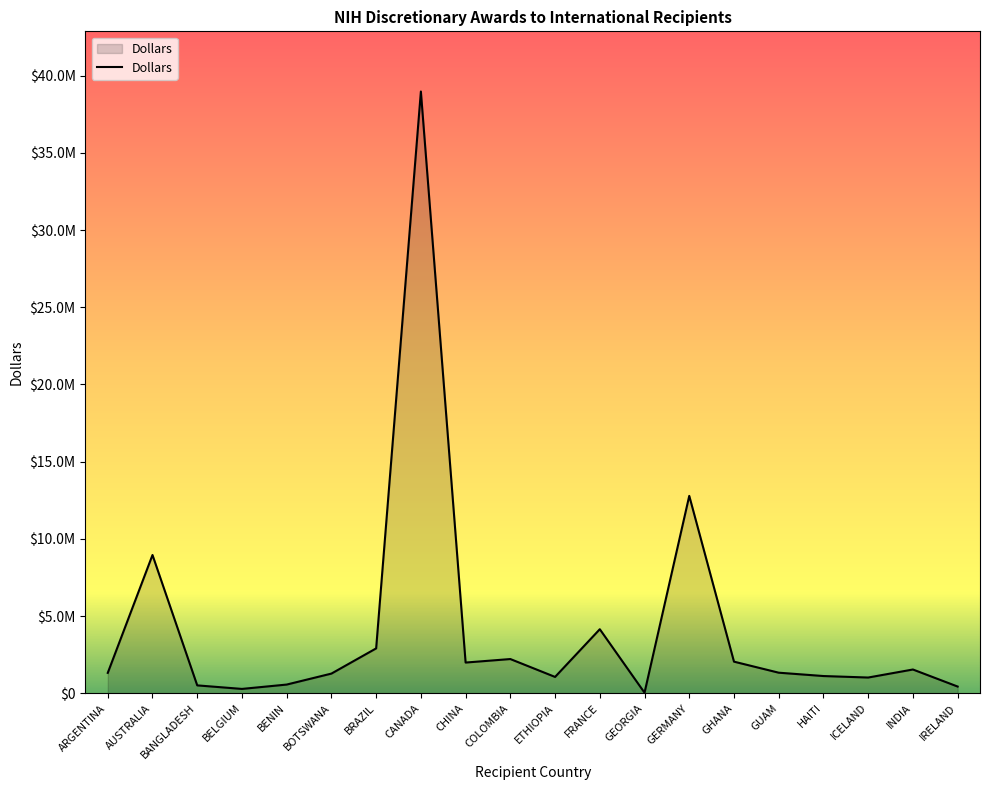

Reading right to left, extract all data points from this chart.

IRELAND=429766	INDIA=1534387	ICELAND=1013843	HAITI=1110670	GUAM=1327275	GHANA=2042529	GERMANY=12782529	GEORGIA=30240	FRANCE=4143730	ETHIOPIA=1052932	COLOMBIA=2211486	CHINA=1984300	CANADA=38980102	BRAZIL=2901793	BOTSWANA=1269295	BENIN=558233	BELGIUM=276309	BANGLADESH=505618	AUSTRALIA=8952447	ARGENTINA=1315821